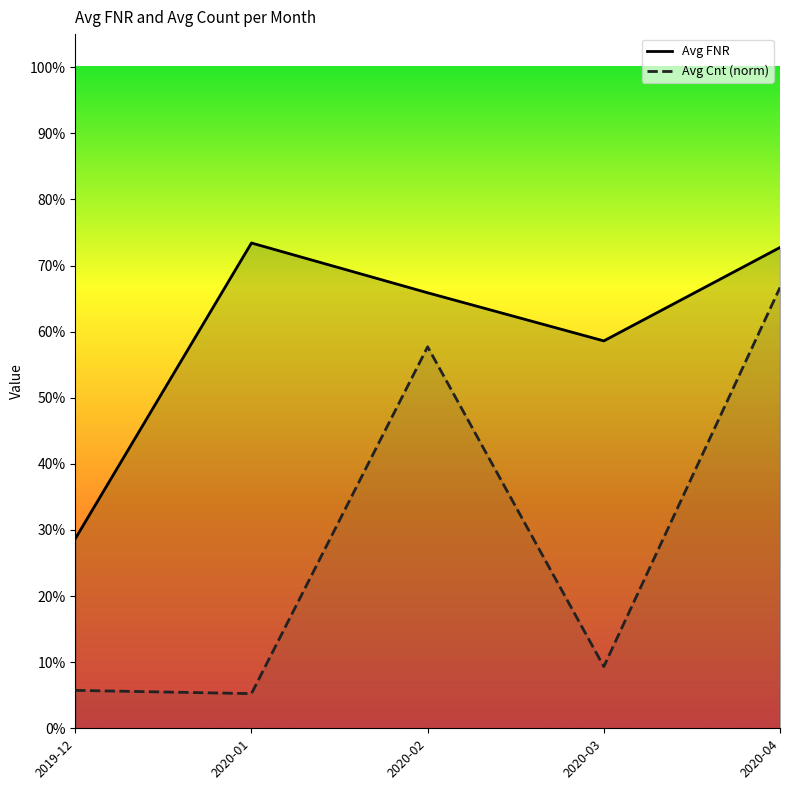

True or false: Avg Cnt (norm) and Avg FNR cross at least once.

False